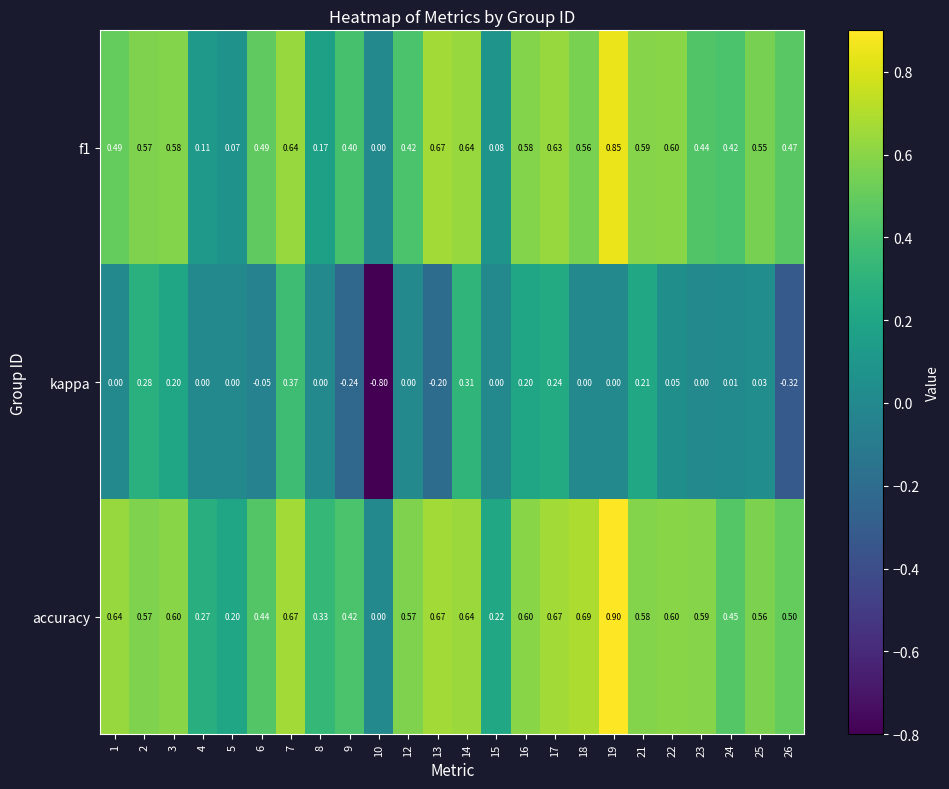

At which category is the sum across all series the highest?

19